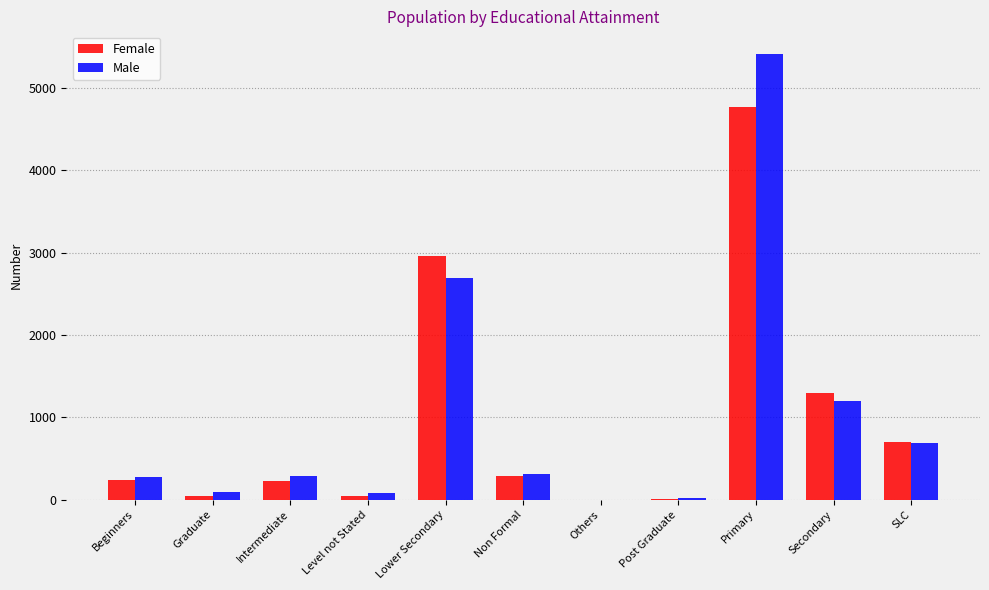

Which series changed the most between Graduate and SLC?

Female